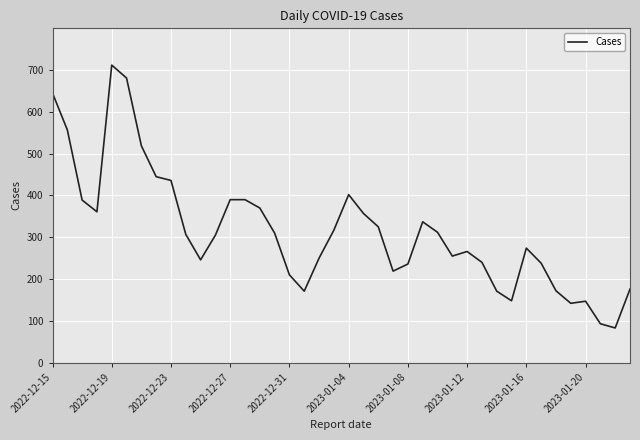

What is the difference between the maximum and minimum values?

629